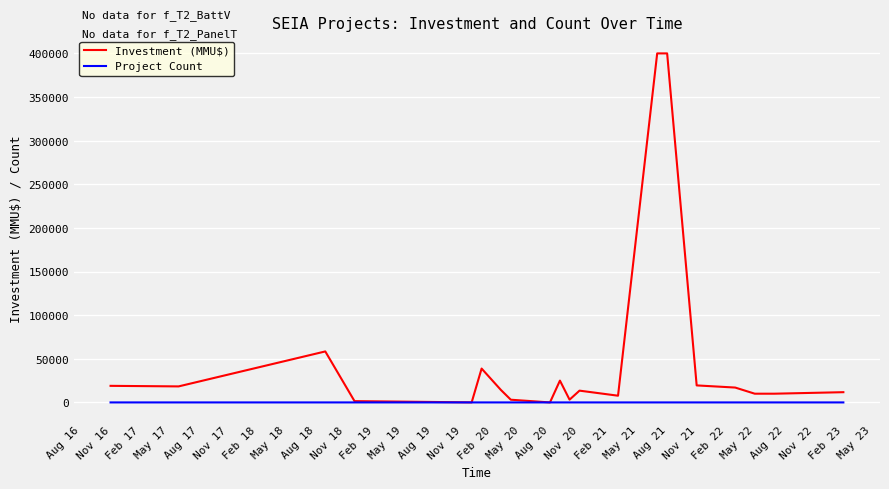

Which series has the largest total across all categories?

Investment (MMU$)